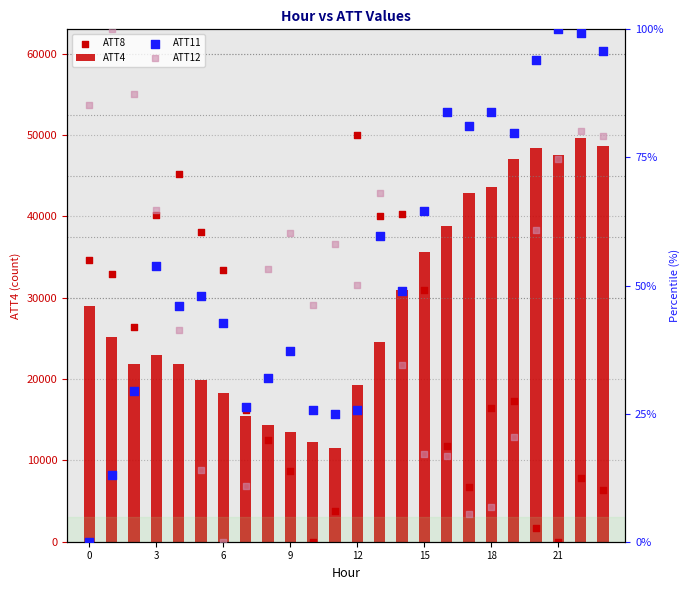

What is the total value across all series at 0?

63747.1